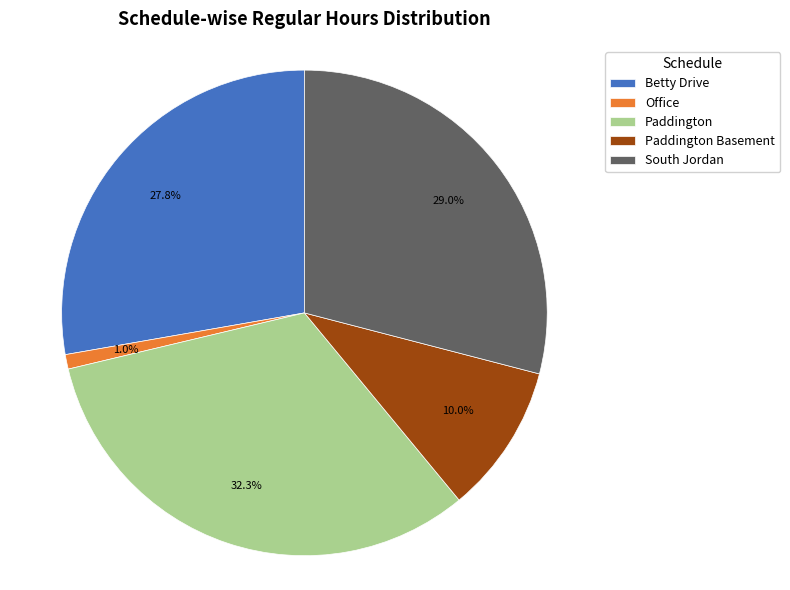

Is it true that Paddington is 41% of the pie?

False